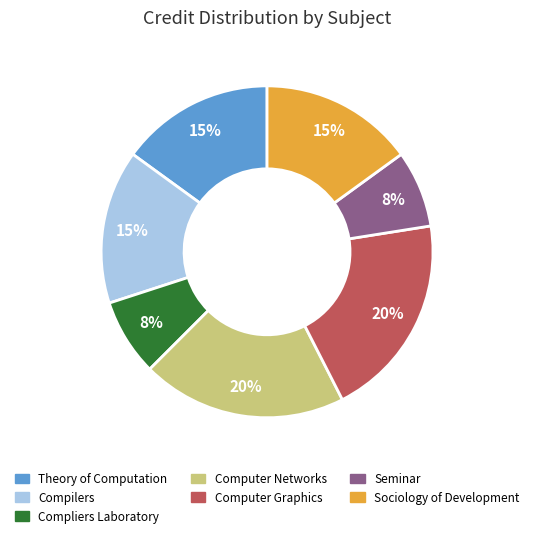

To the nearest percent, what is the average slice percentage?

14%